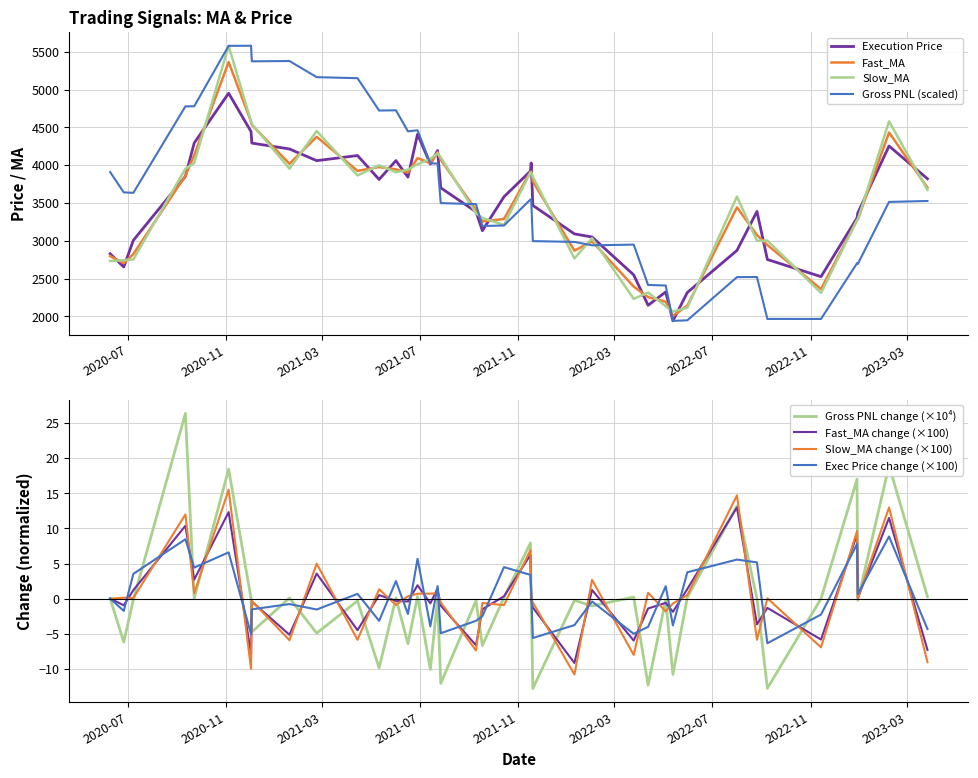

Does the chart display data point markers on the line(s)?

No